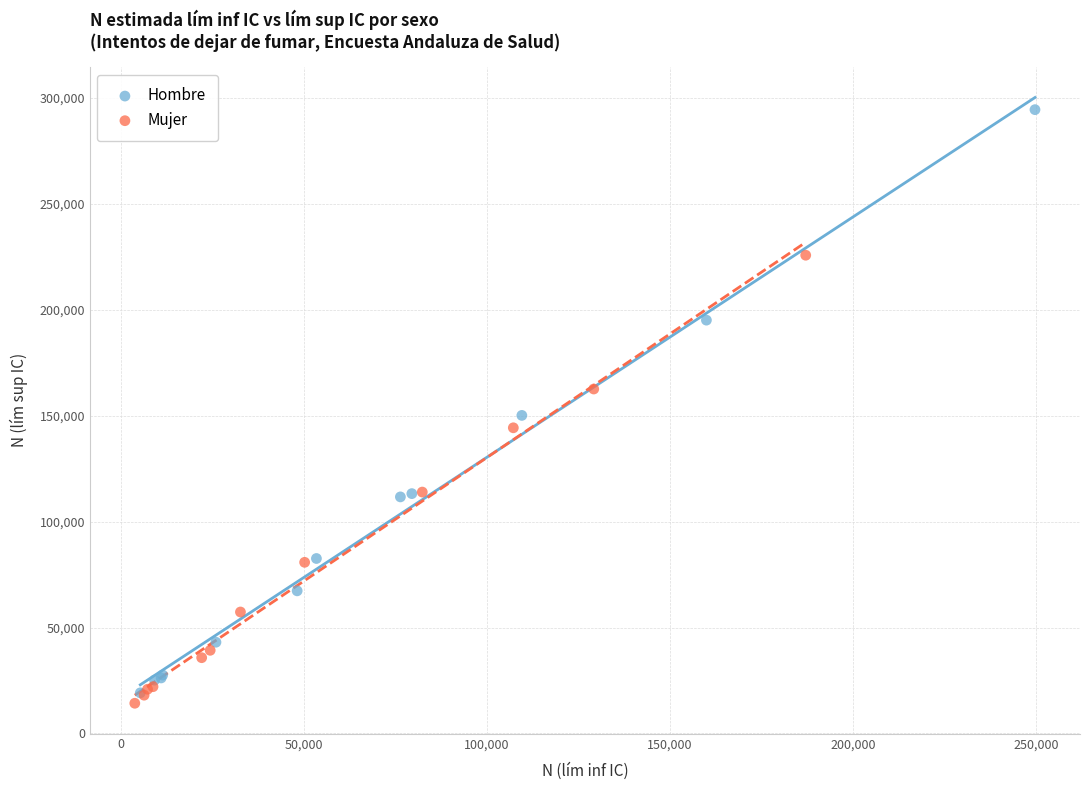

Which series has the widest spread of Y values?

Hombre